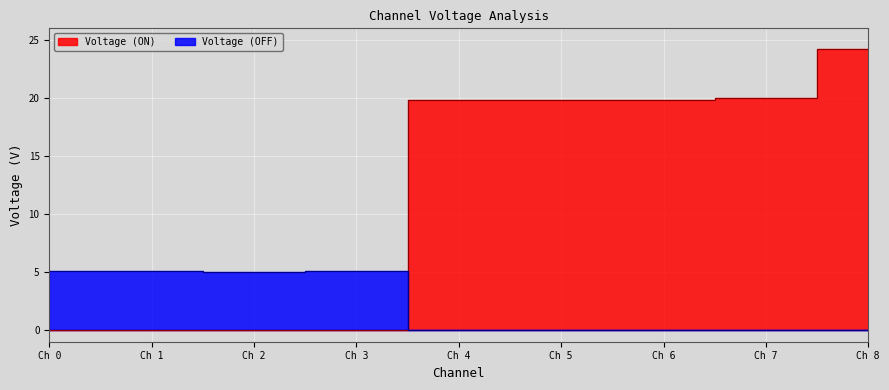

What is the sum of all Voltage (OFF) values?

20.3